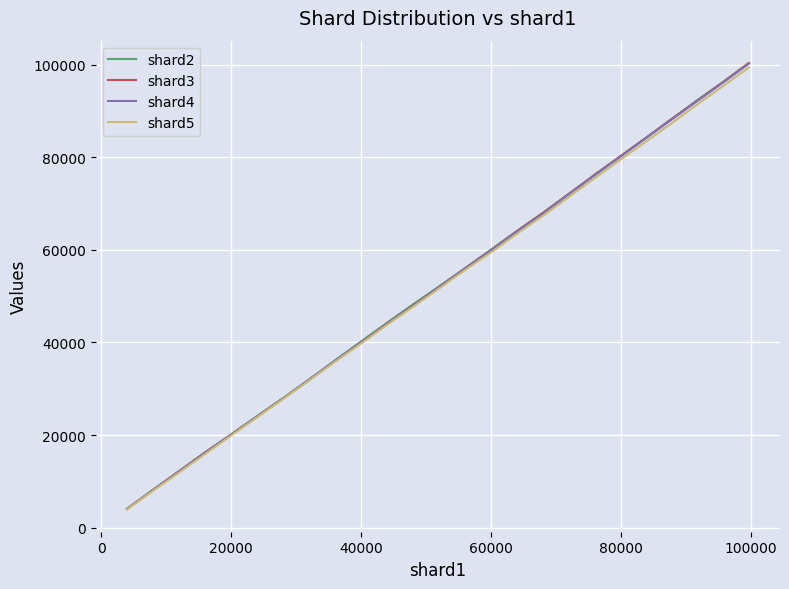

What is the lowest value of the shard2 series?

4047